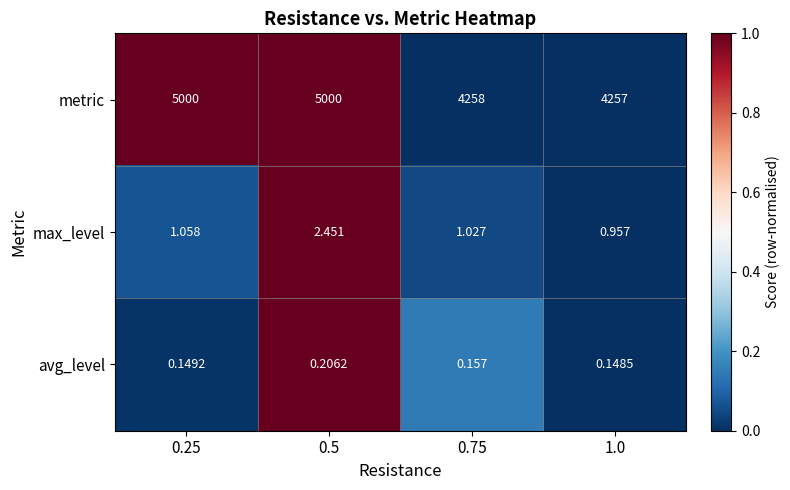

Between 0.5 and 1.0, which series saw the biggest shift?

metric